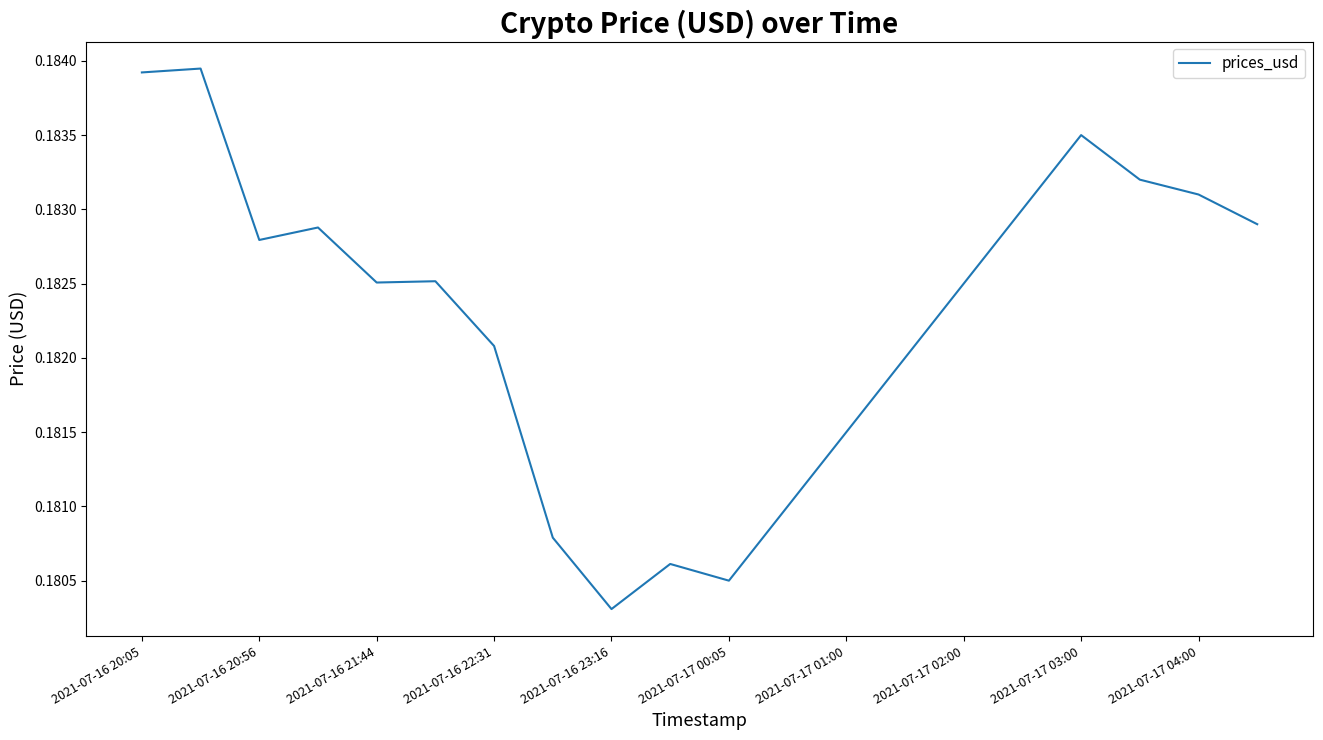

At which category does the chart reach its minimum across all series?

2021-07-16 23:16